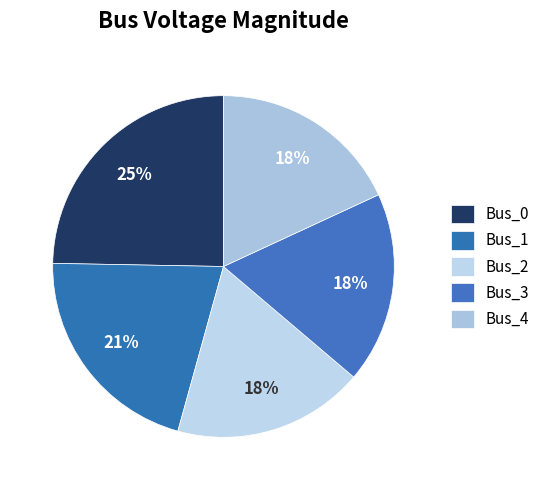

Combined, what portion of the pie is Bus_2 and Bus_1?

39.1%